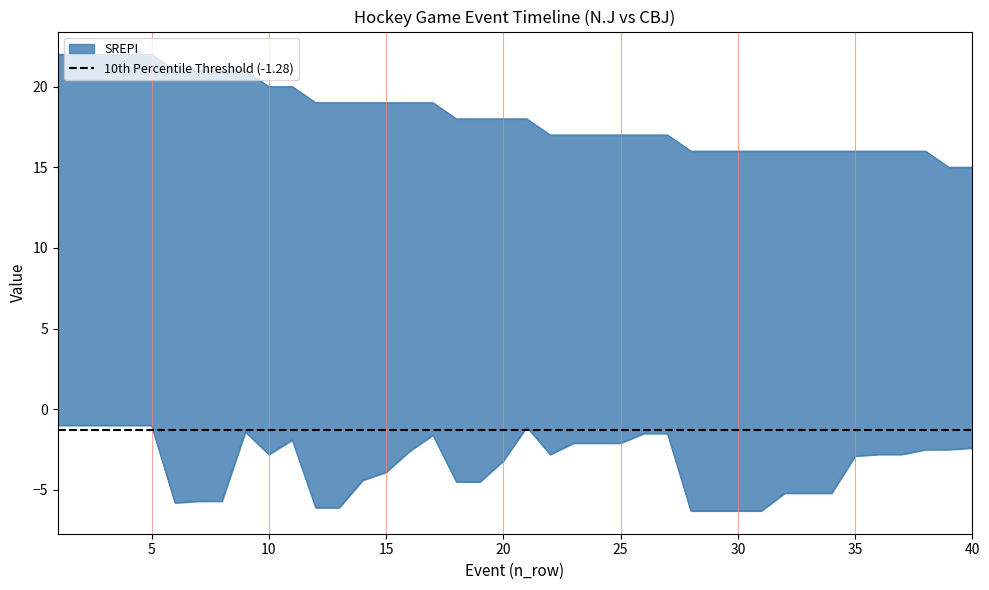

Between 30 and 38, which series saw the biggest shift?

second